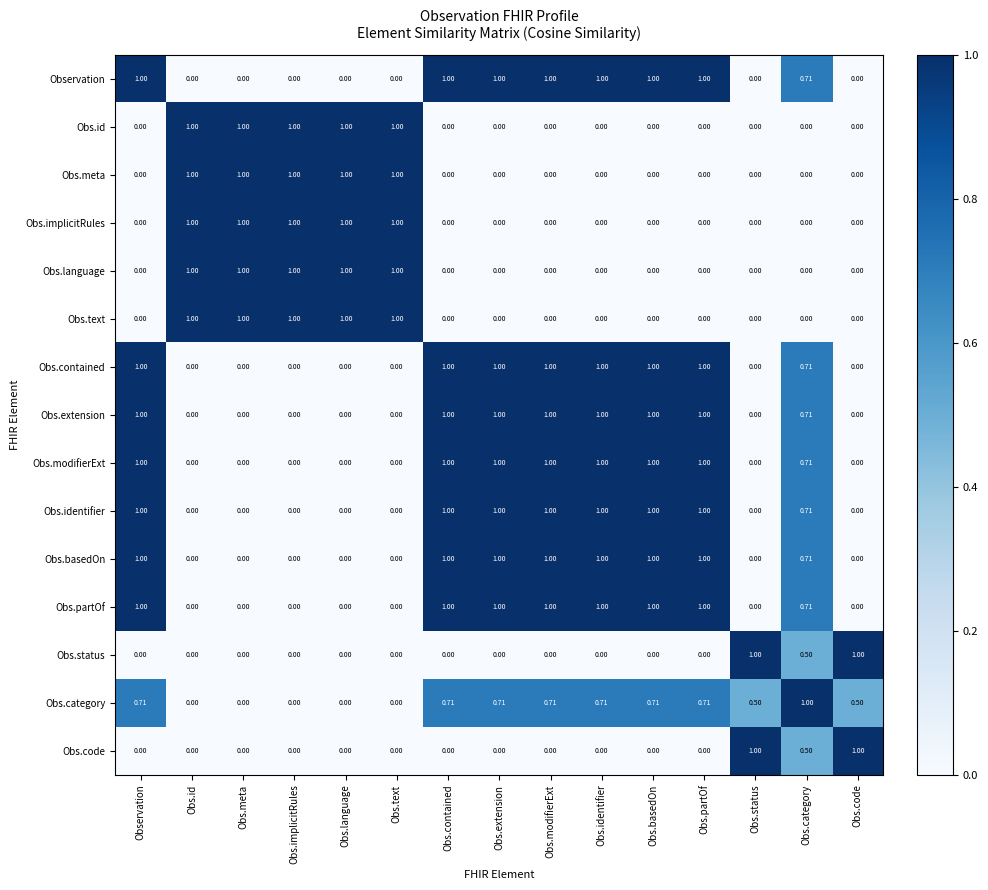

Is the value of Obs.category at Obs.status greater than the value of Observation at Obs.modifierExt?

No